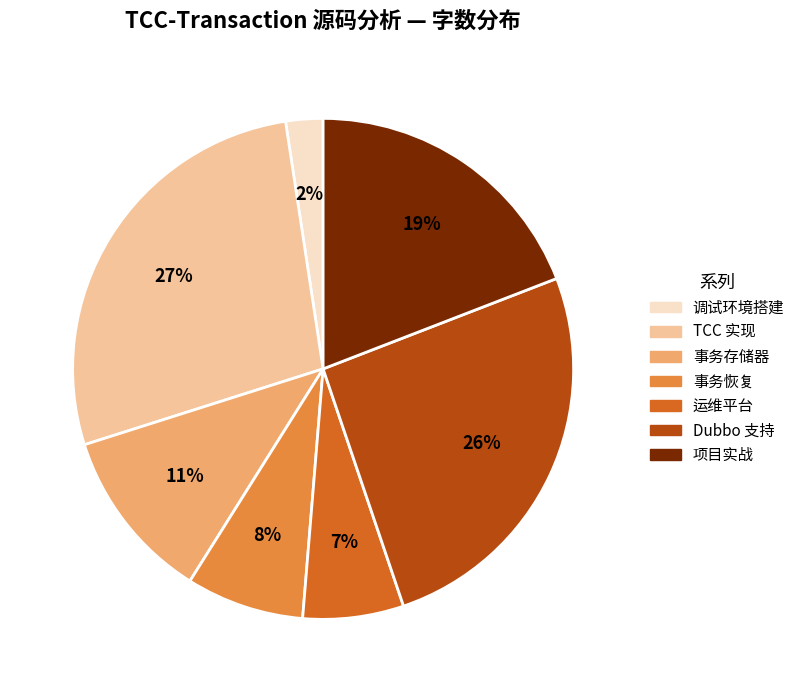

Does TCC 实现 account for over 50% of the chart?

No